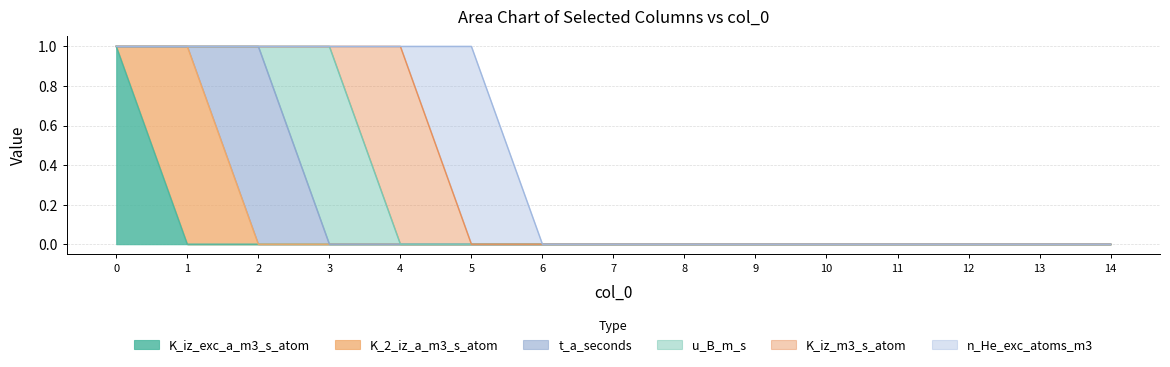

How many data points in t_a_seconds are above 0?

1